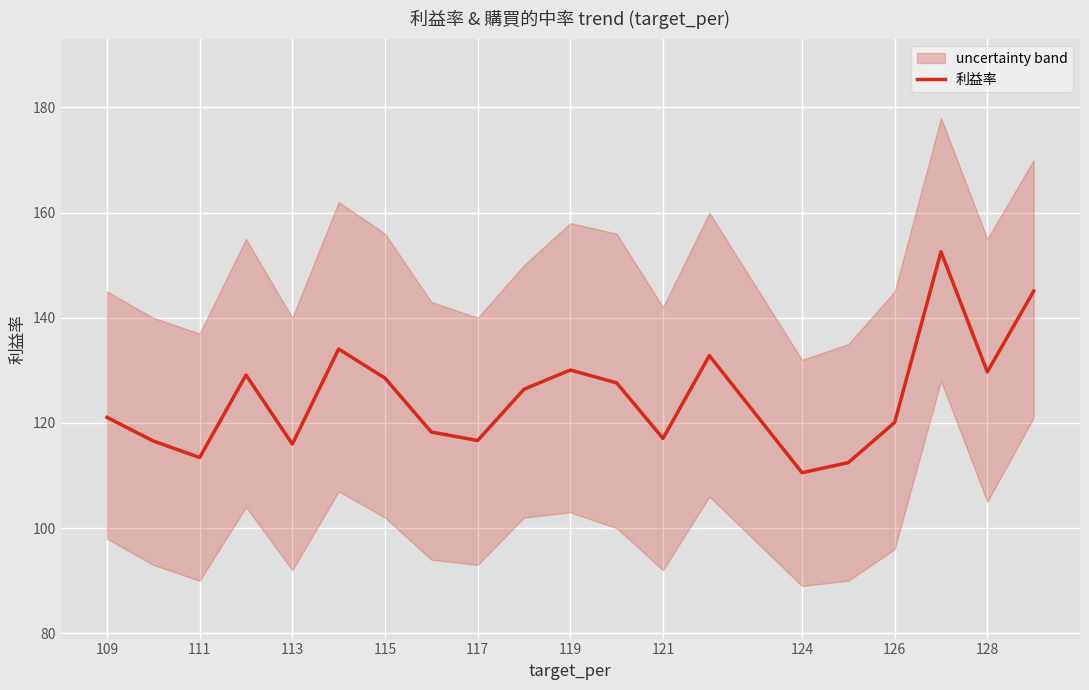

What is the lowest value of the 利益率 series?

110.5